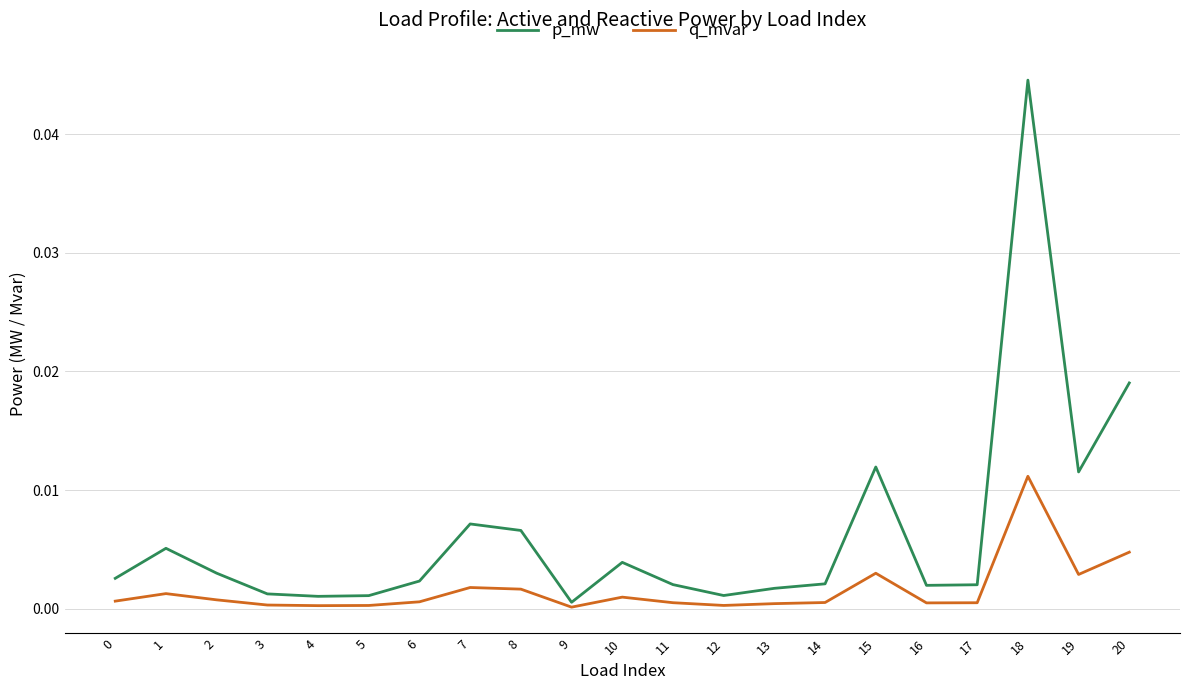

Which series has the widest spread of values?

p_mw